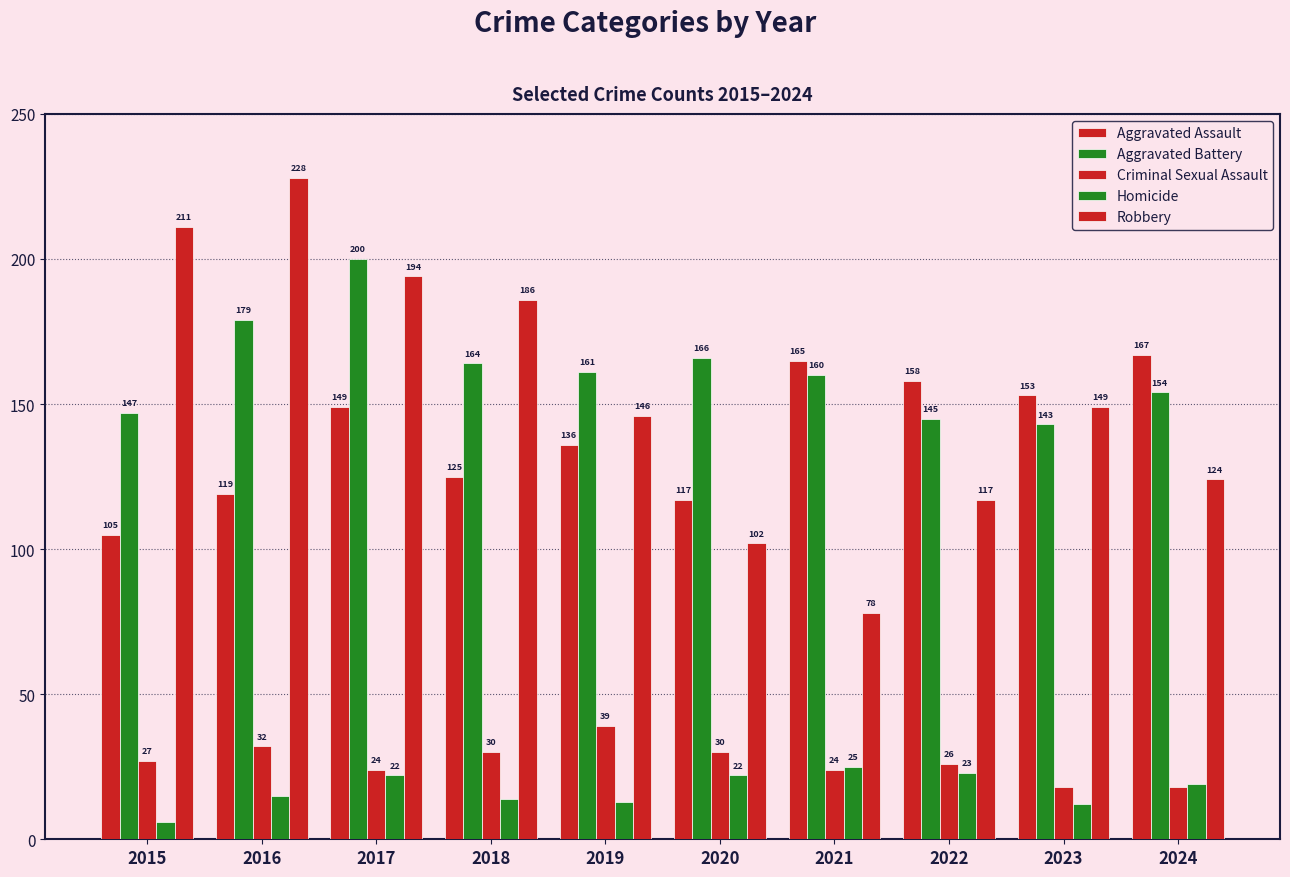

Are the bars horizontal?

No